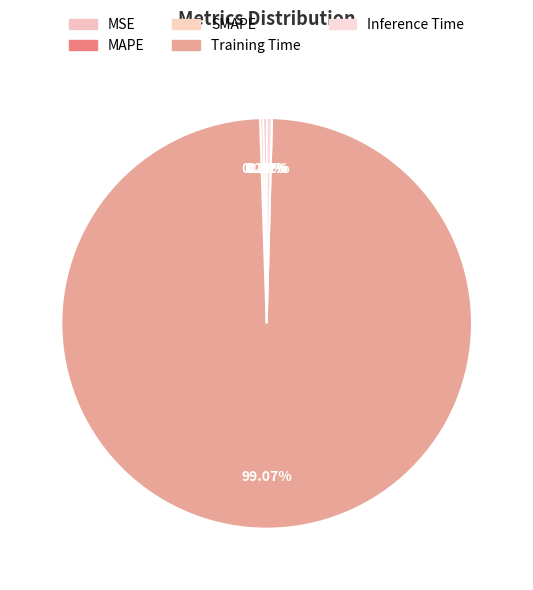

Which category has the smallest portion of the pie?

MSE